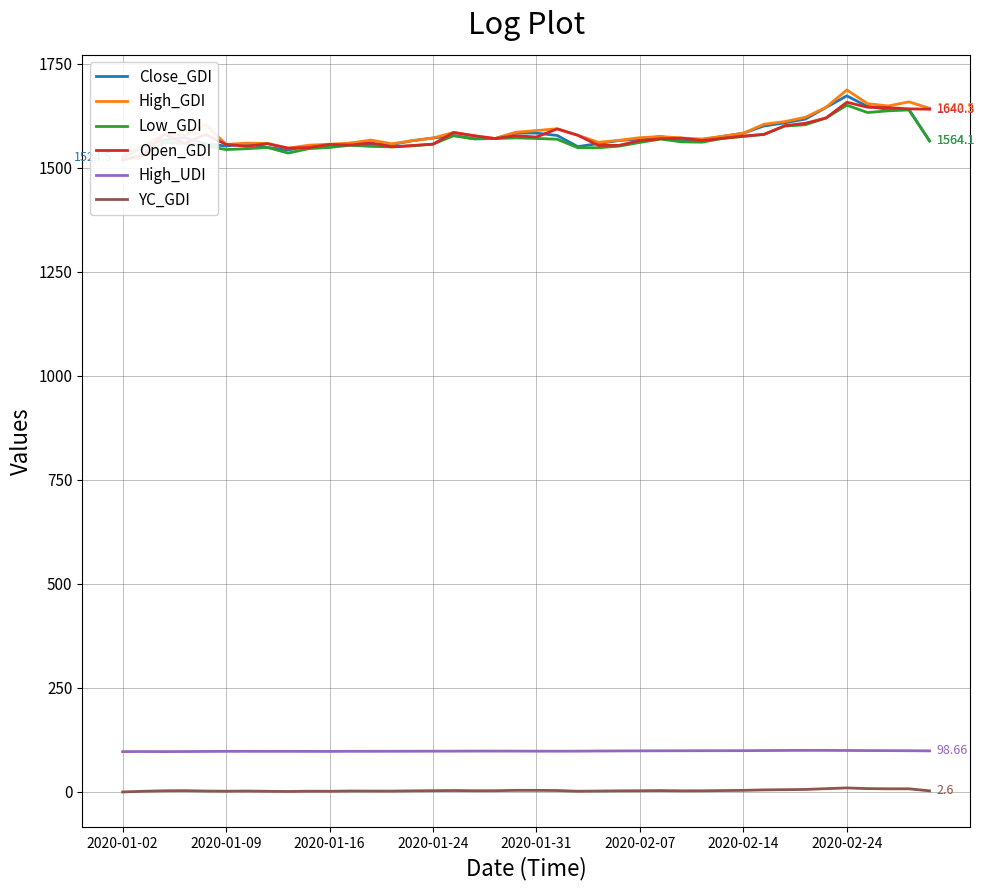

True or false: YC_GDI and High_UDI cross at least once.

False